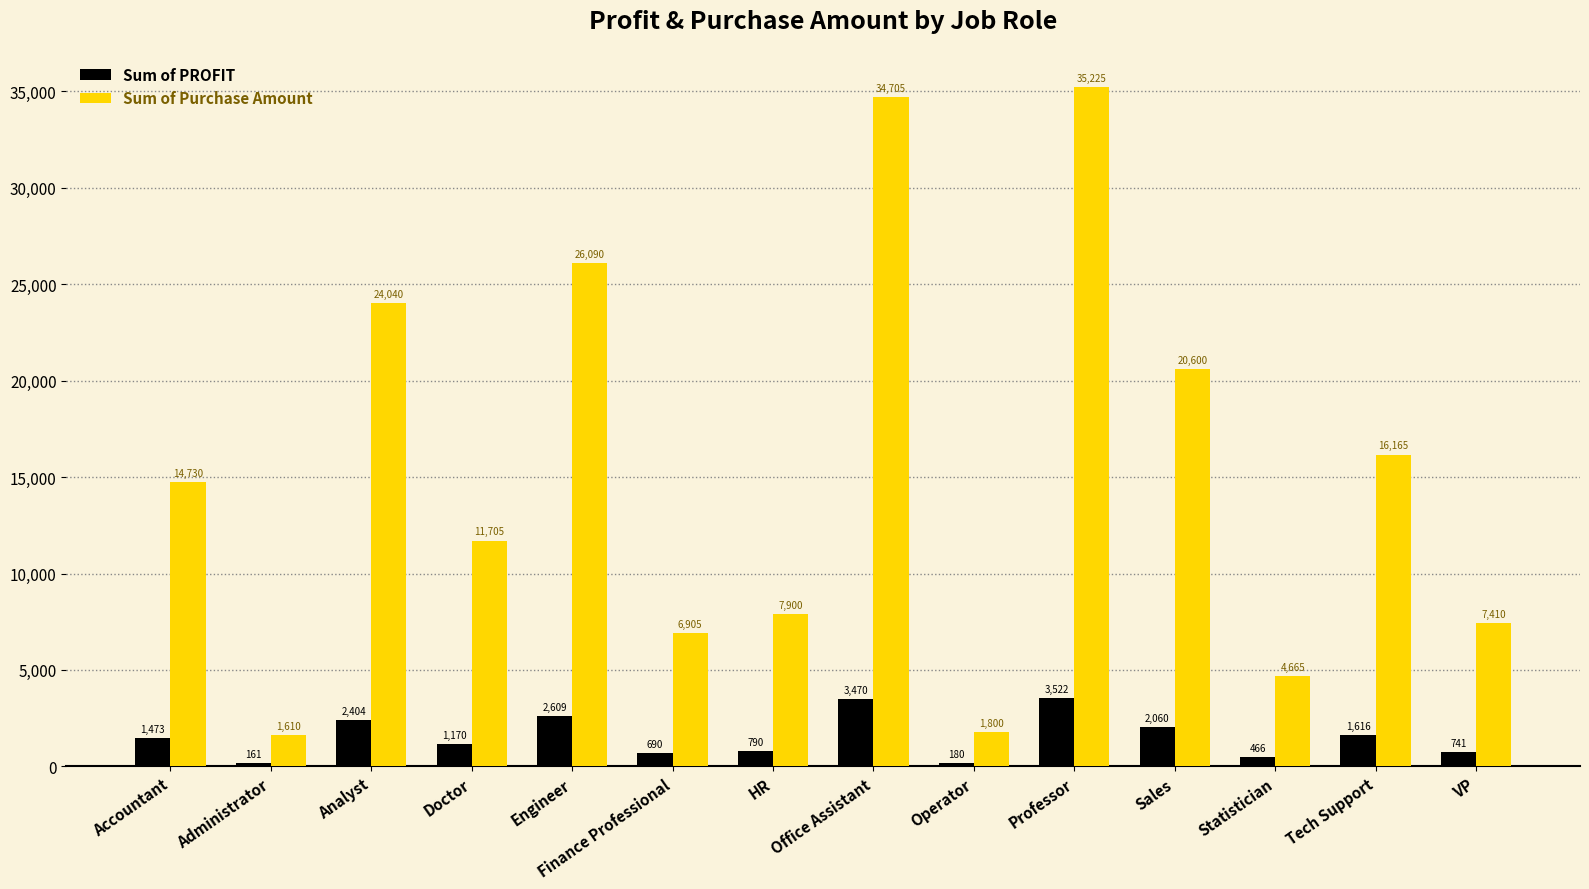

Rank the series by their average value, from highest to lowest.

Sum of Purchase Amount, Sum of PROFIT